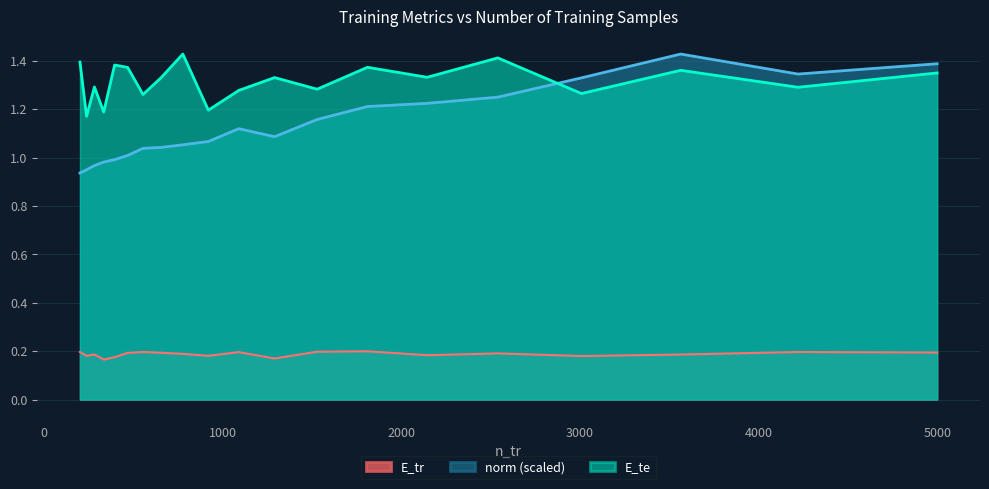

Which series ends up on top after the final intersection of norm and E_te?

norm